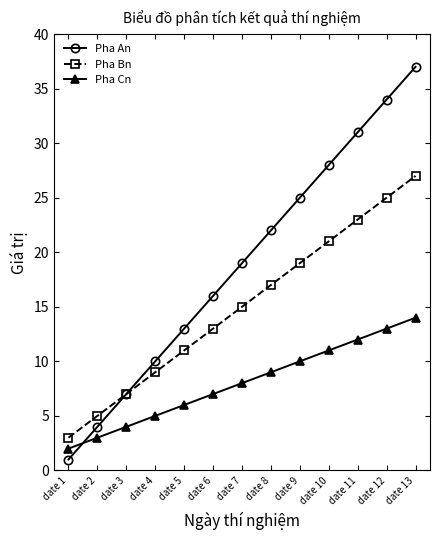

What are all the series names shown in the legend?

Pha An, Pha Bn, Pha Cn